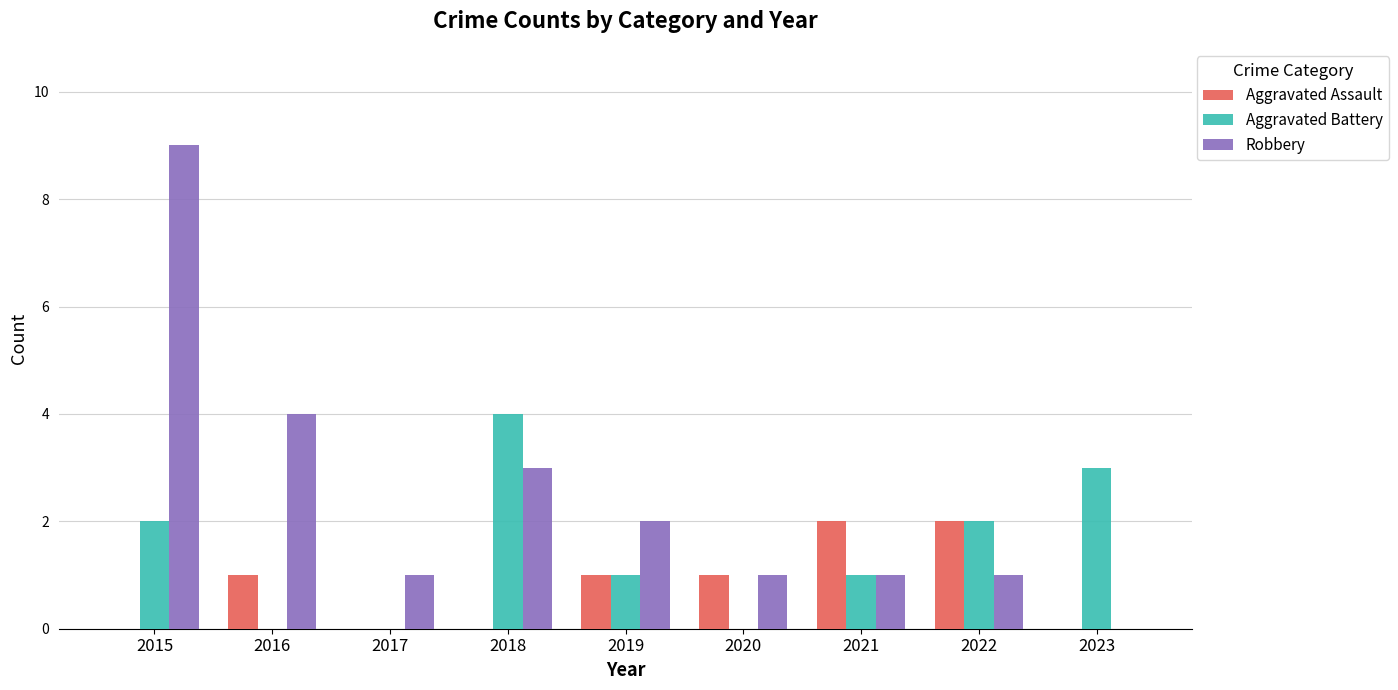

What is the total value across all series at 2022?

5